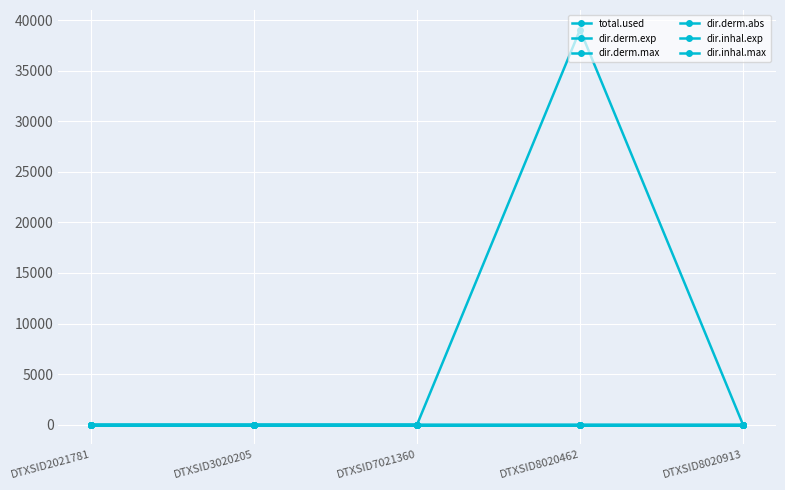

Which series has the largest total across all categories?

total.used